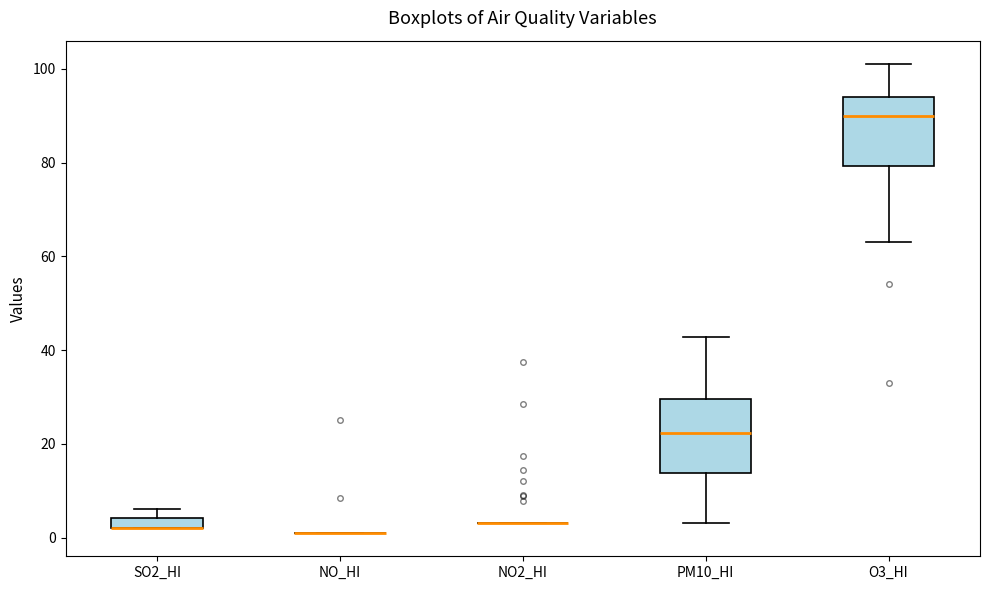

Where is the upper edge of the box for SO2_HI on the y-axis? The values are not printed on the chart, so give them approximately, as read against the axis.

4